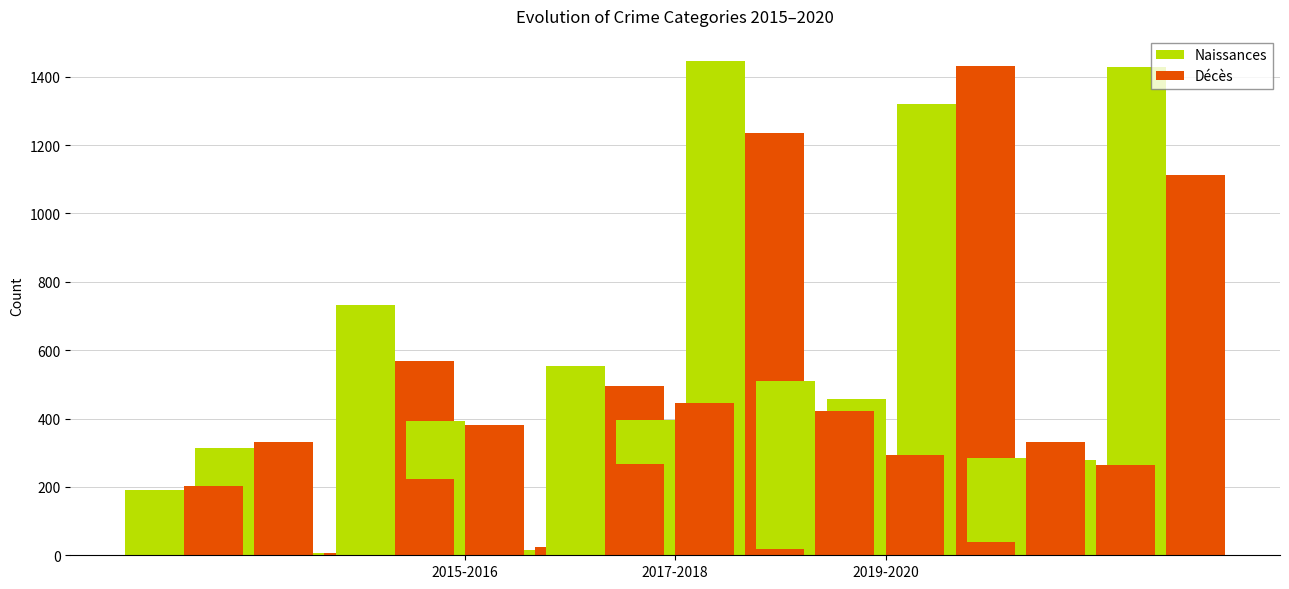

What is the difference between the second highest and minimum values in the Décès series?

560